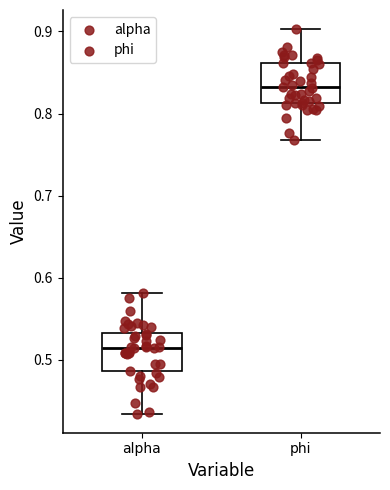

Which box has the highest median line?

phi